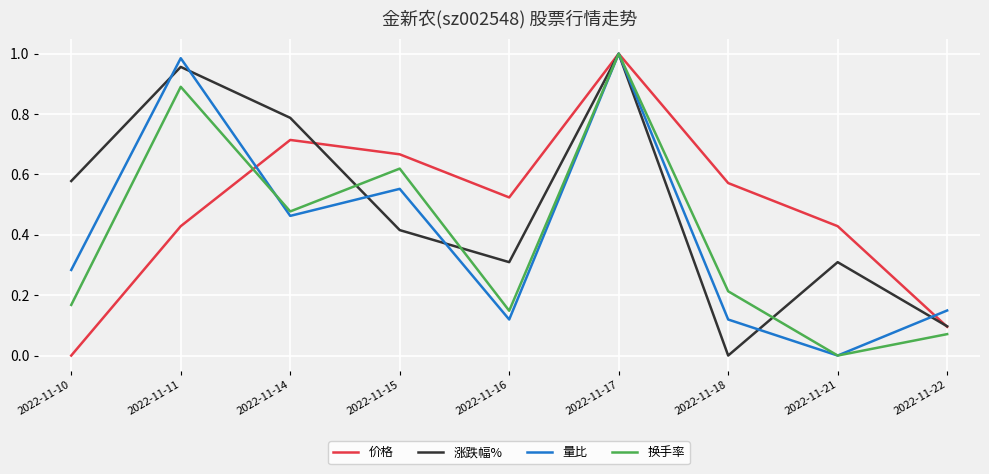

Which category has the lowest value in the 价格 series?

2022-11-10